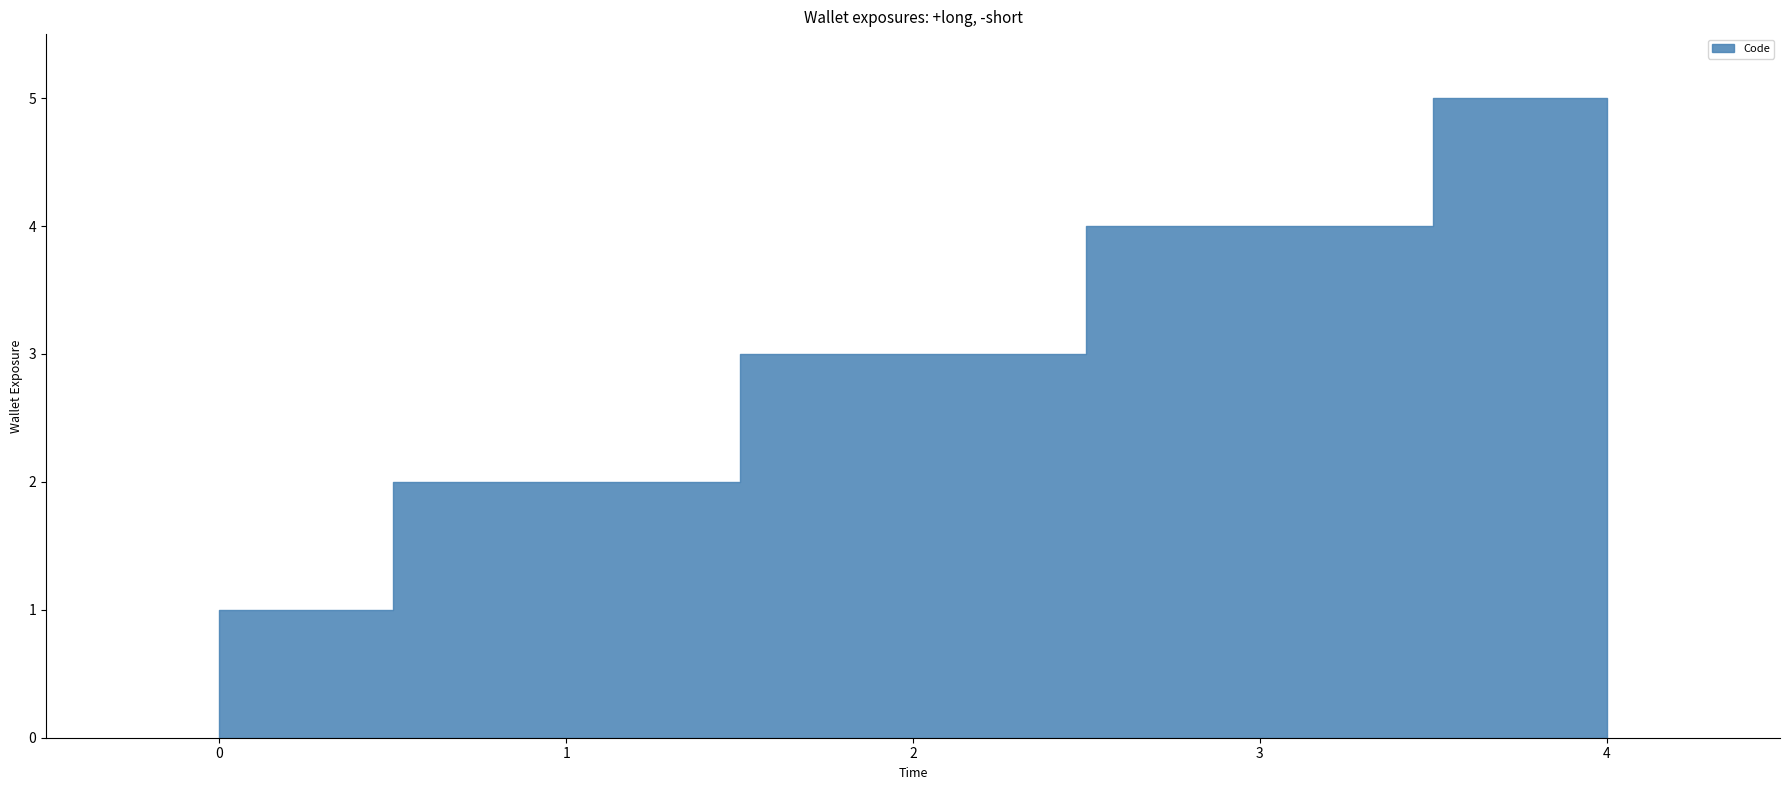

What is the greatest value displayed?

5